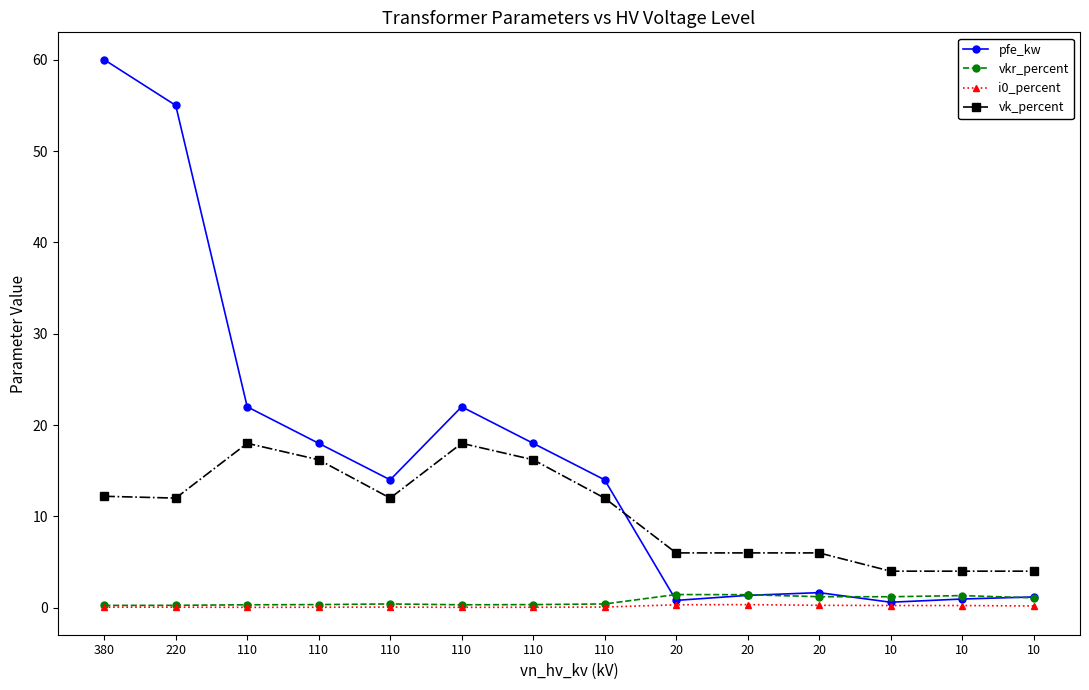

Count the i0_percent values in the range 0 to 1.

14